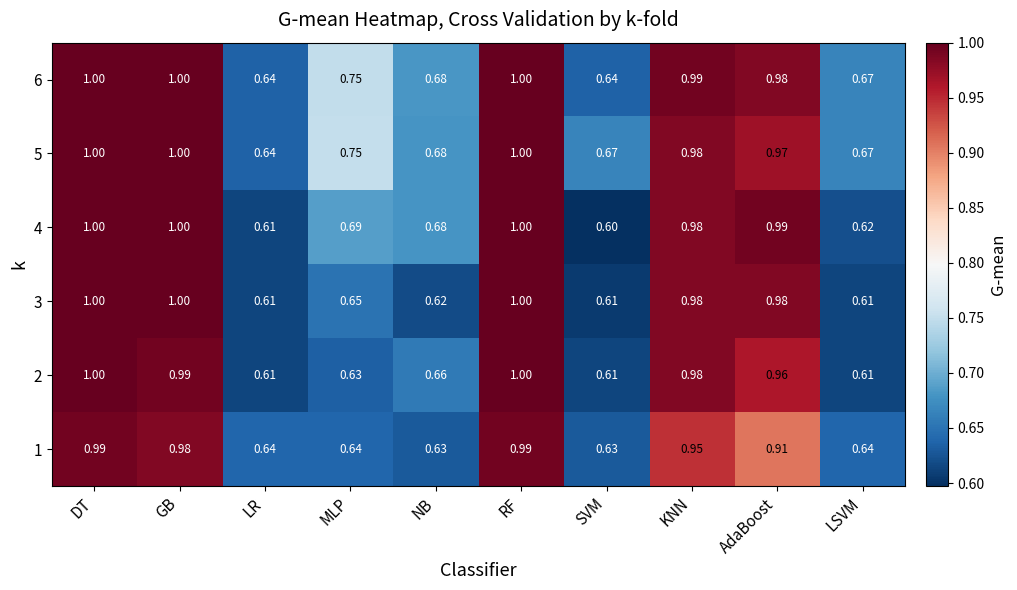

Is the value of 1 at LR greater than the value of 5 at SVM?

No